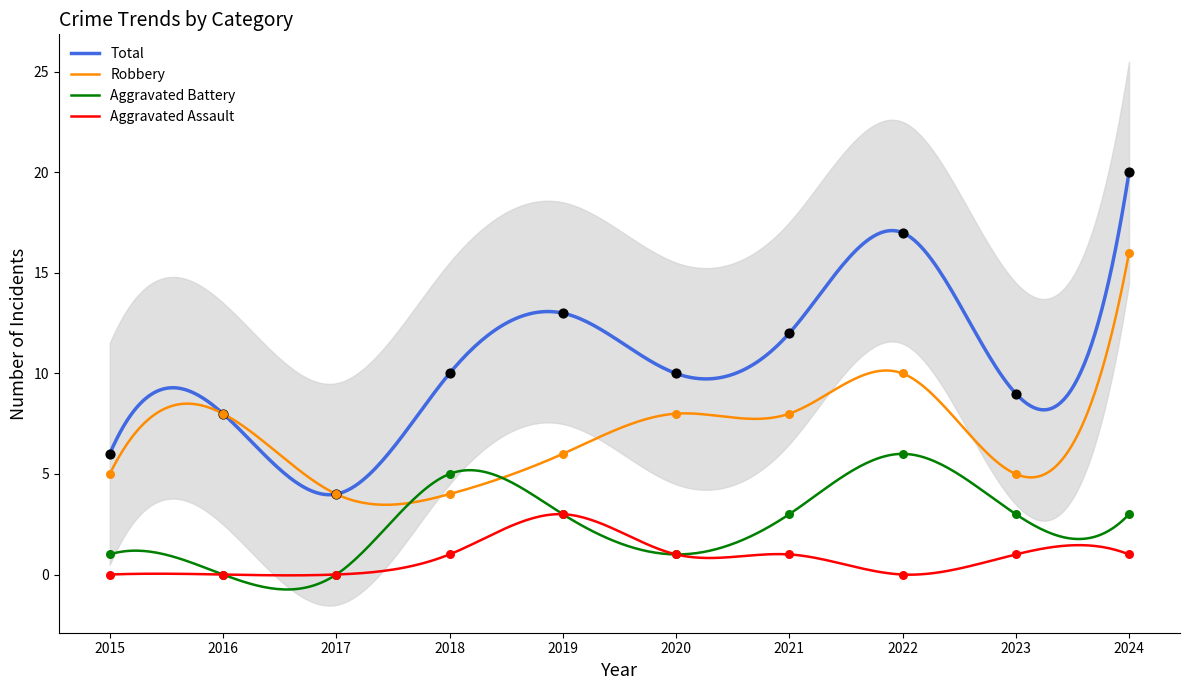

At which category is the sum across all series the highest?

2024